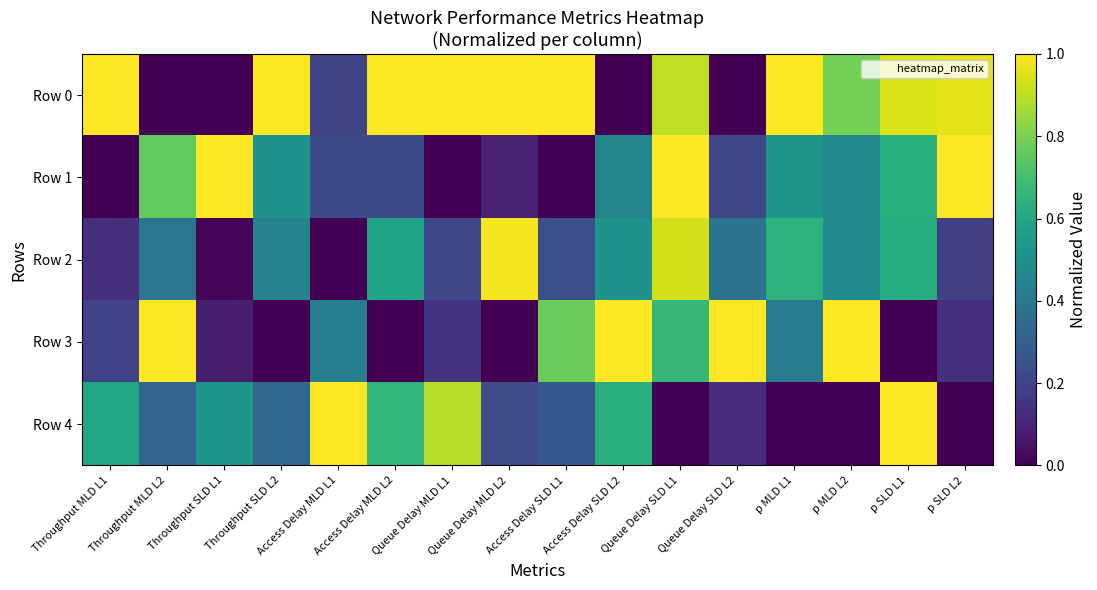

Which has a higher value, Queue Delay MLD L2 or p MLD L1?

Queue Delay MLD L2